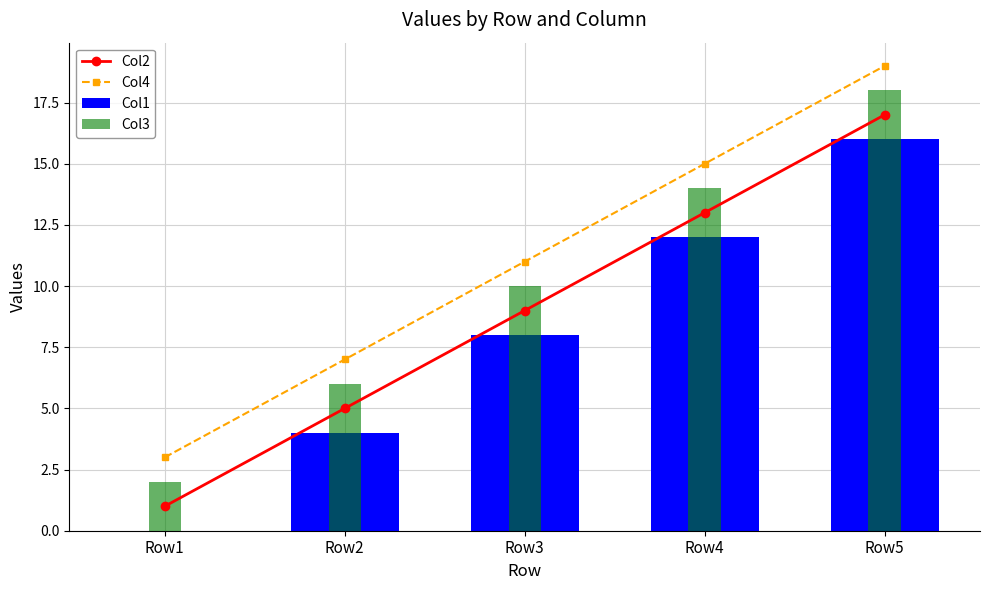

At which label does Col1 first exceed 8?

Row4